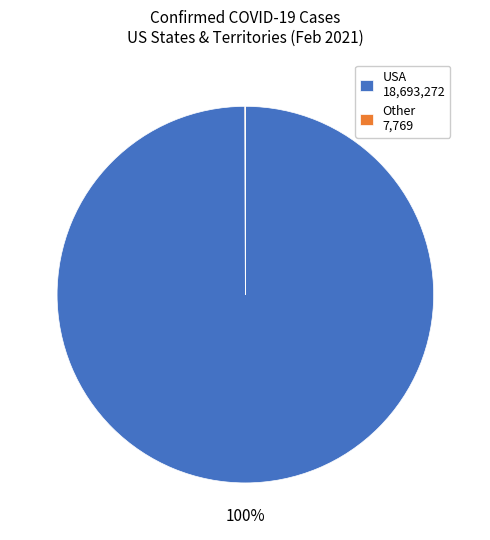

To the nearest percent, what portion does USA 18,693,272 represent?

100%